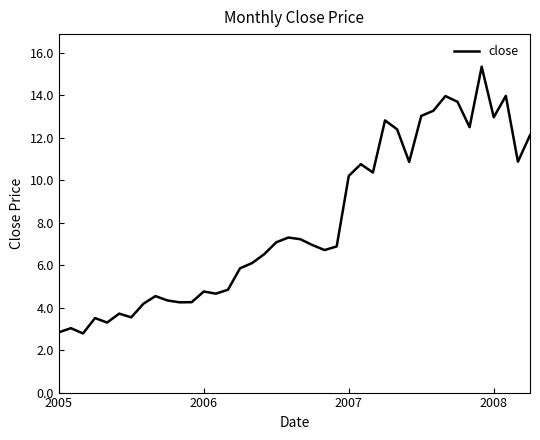

What is the difference between the maximum and minimum values?

12.6